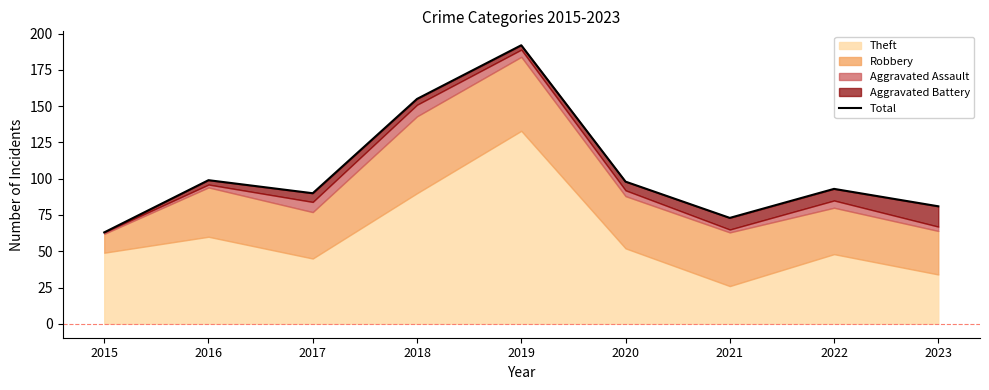

How many interior local valleys (lower than both neighbors) does the data have?

2